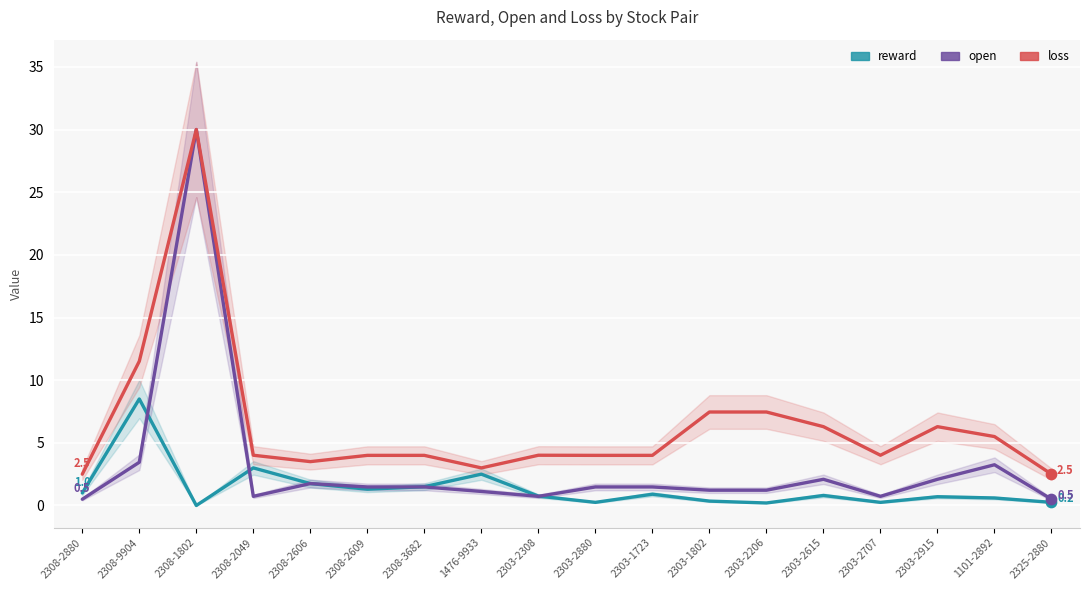

At how many categories does at least one series exceed 6?

6